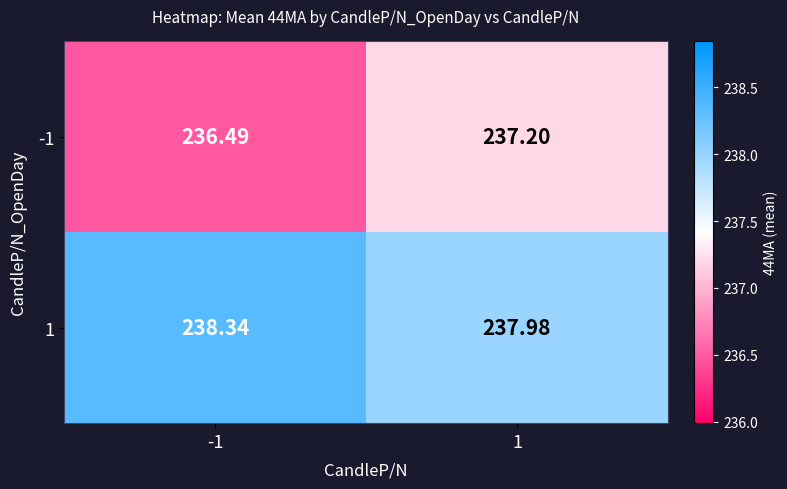

Is the value of -1 at 1 greater than the value of 1 at 1?

No